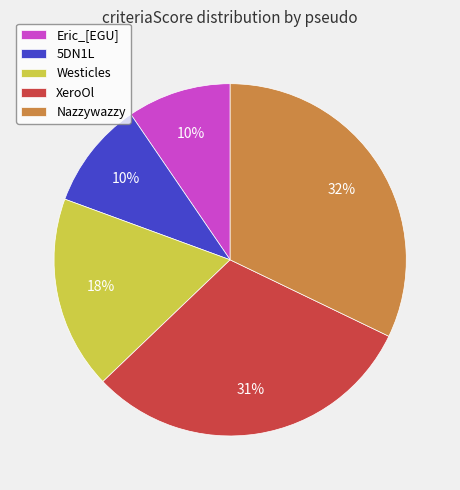

What is the largest slice in the pie chart?

Nazzywazzy